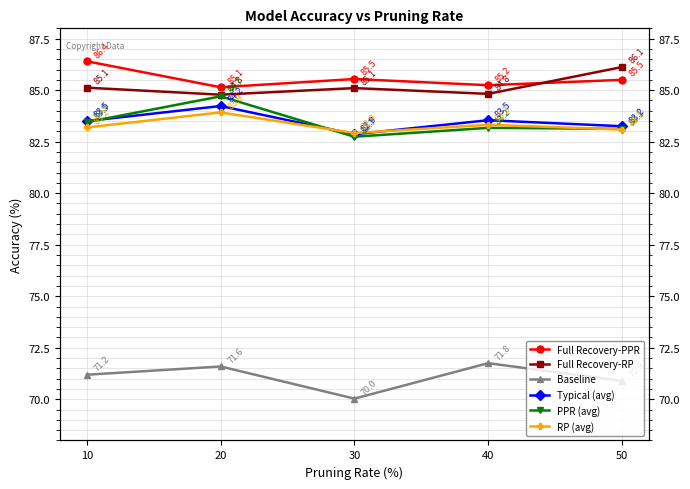

Between 10 and 30, which is larger?

10